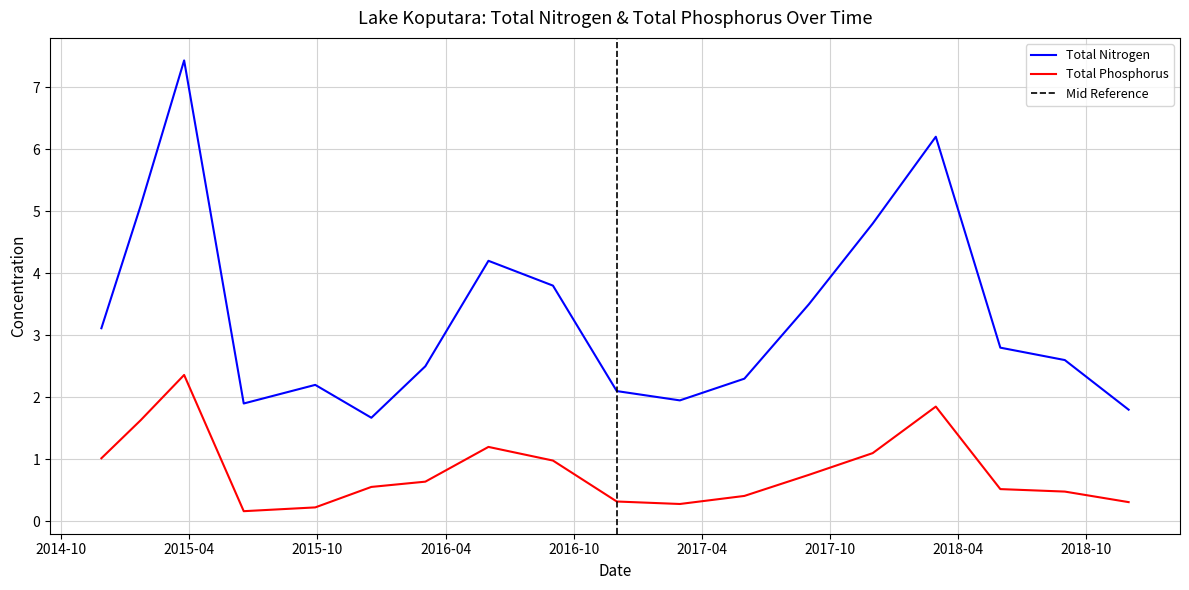

True or false: Total Nitrogen and Total Phosphorus intersect in this chart.

False